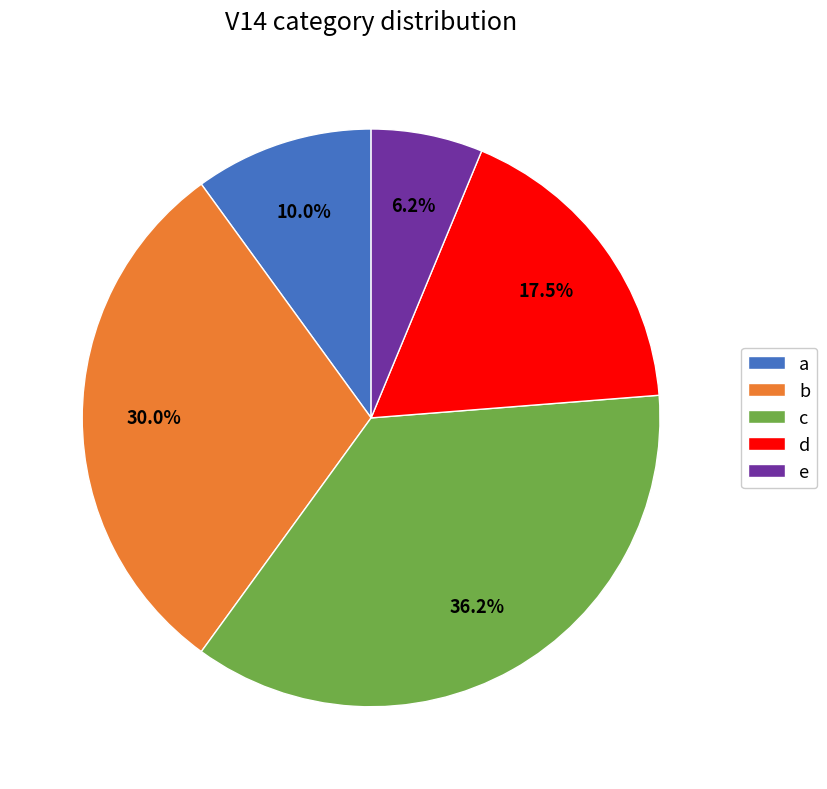

Combined, do a and d account for over 50%?

No